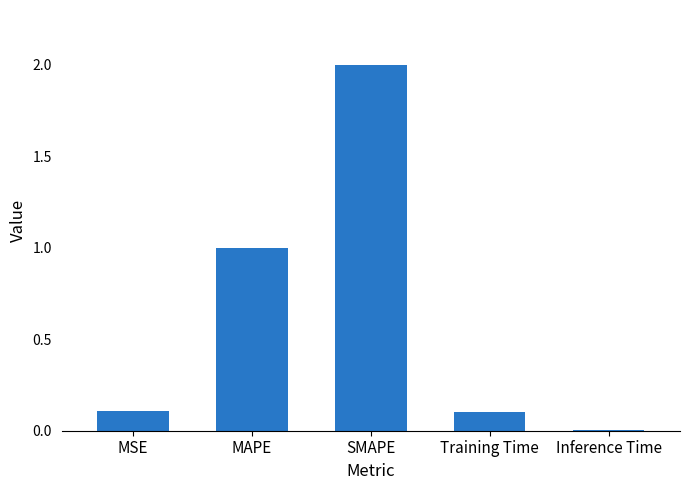

Which has a higher value, MAPE or MSE?

MAPE